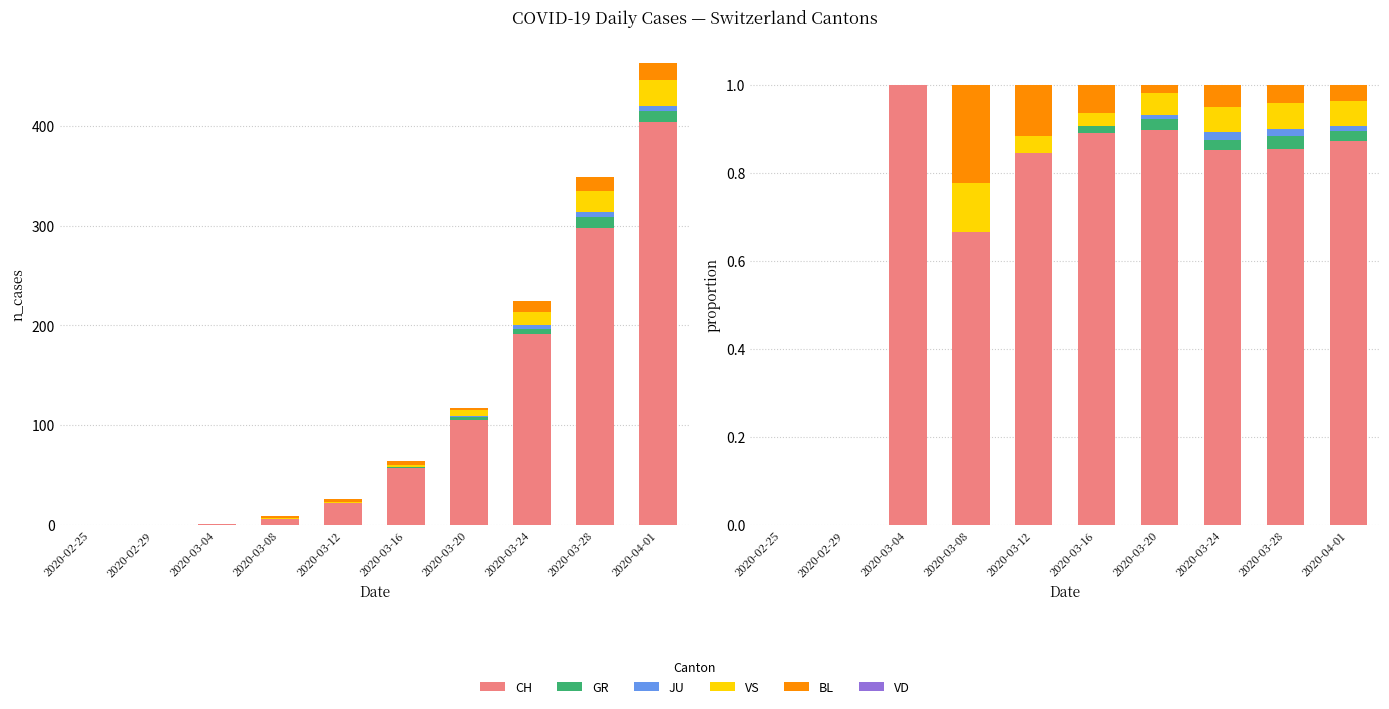

What value does the BL series have at 2020-03-08?

0.2